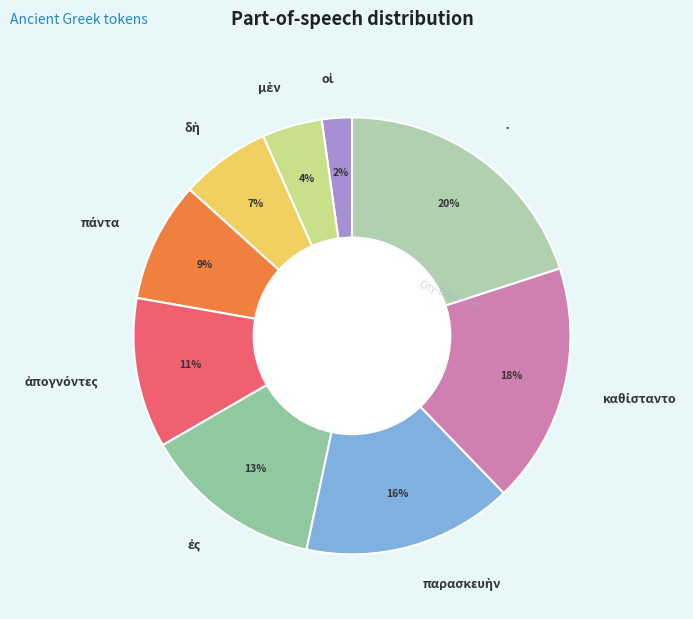

Which category has the biggest portion of the pie?

·